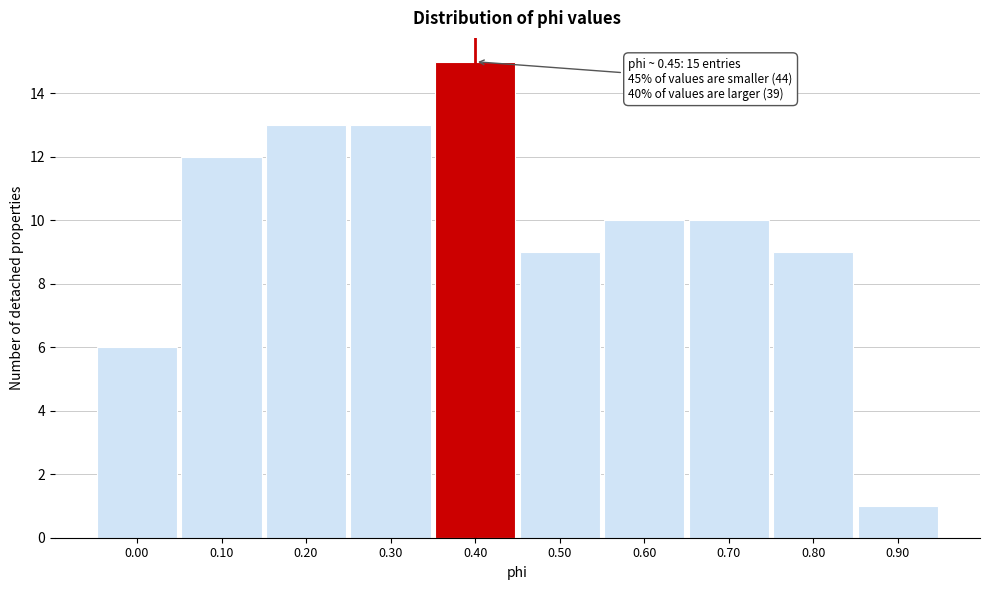

Reading left to right, transcribe all the data shown in this chart.

6	12	13	13	15	9	10	10	9	1